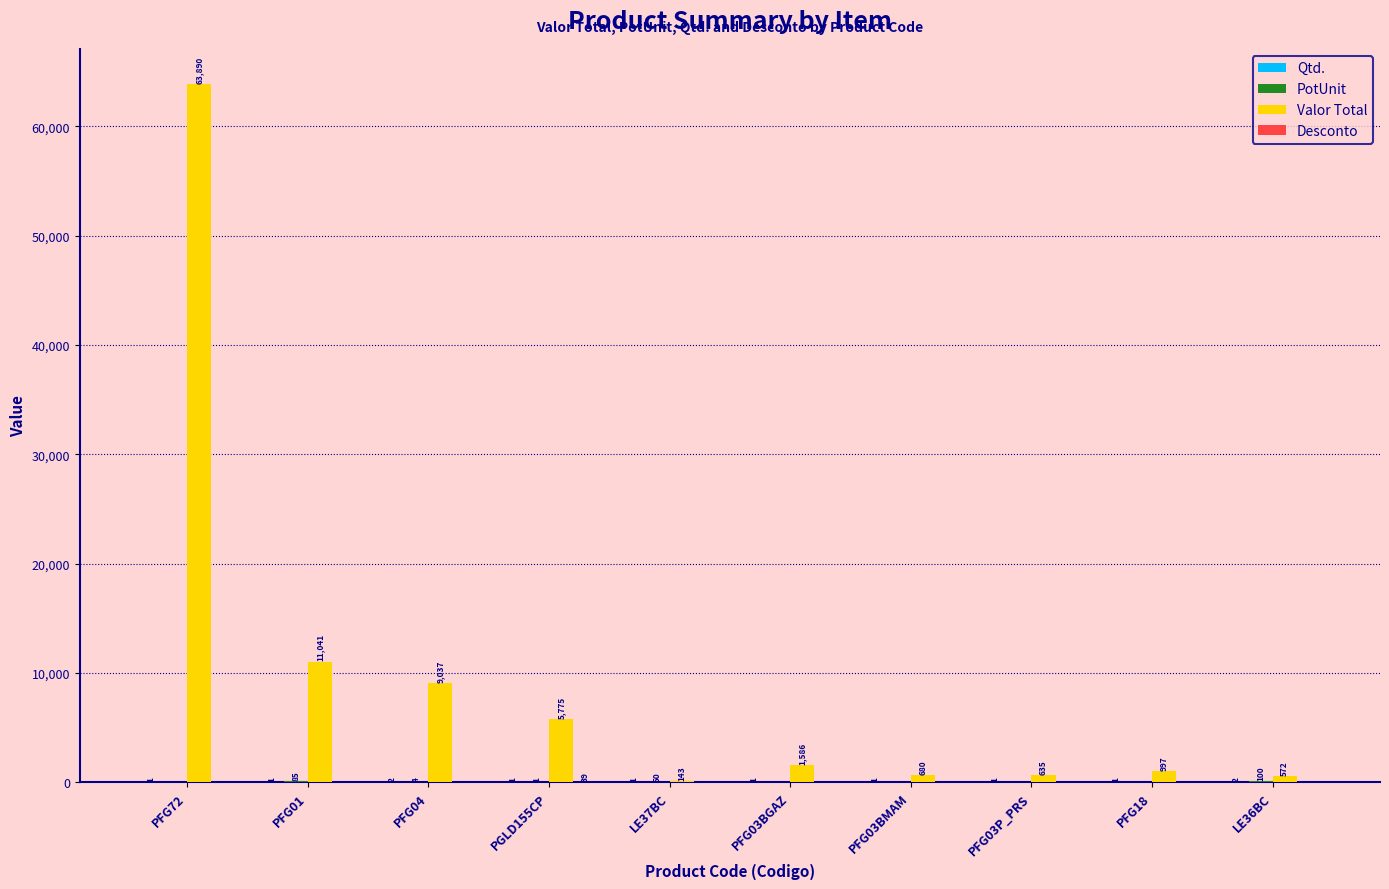

Where is Valor Total nearest to the value 32016?

PFG01